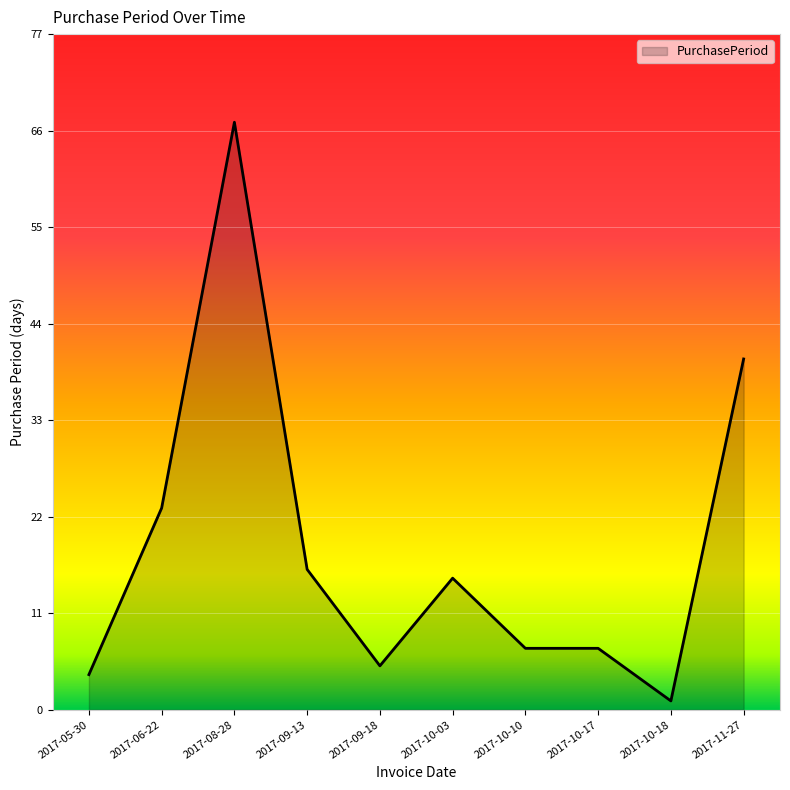

Read the value at 2017-10-10.

7